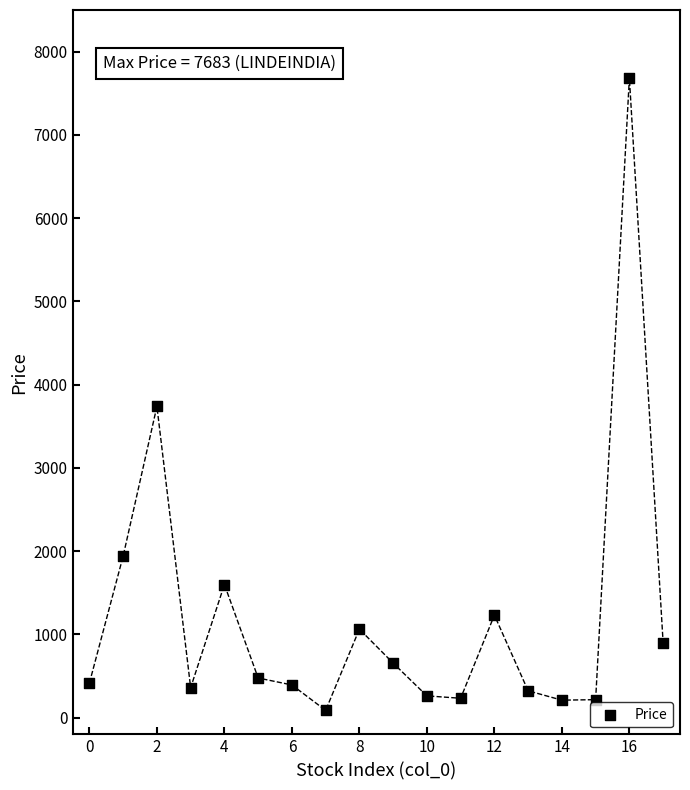

What Y value in the scatter plot is closest to 3885?

3739.0